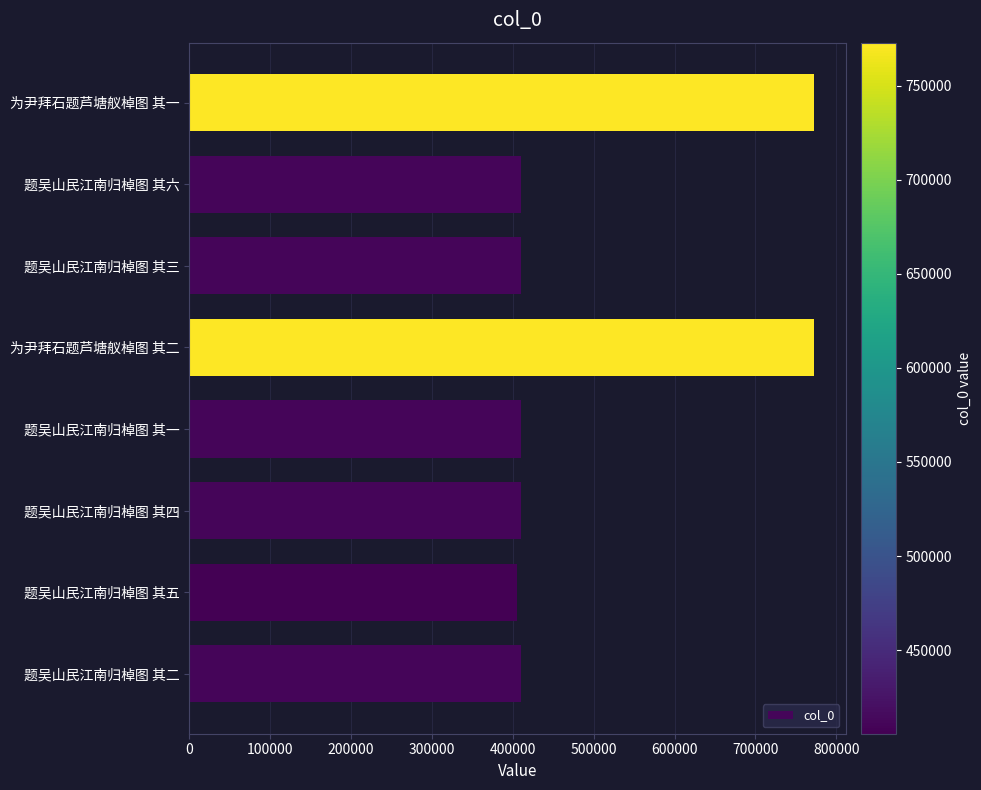

At which label is the value closest to 589192?

题吴山民江南归棹图 其六